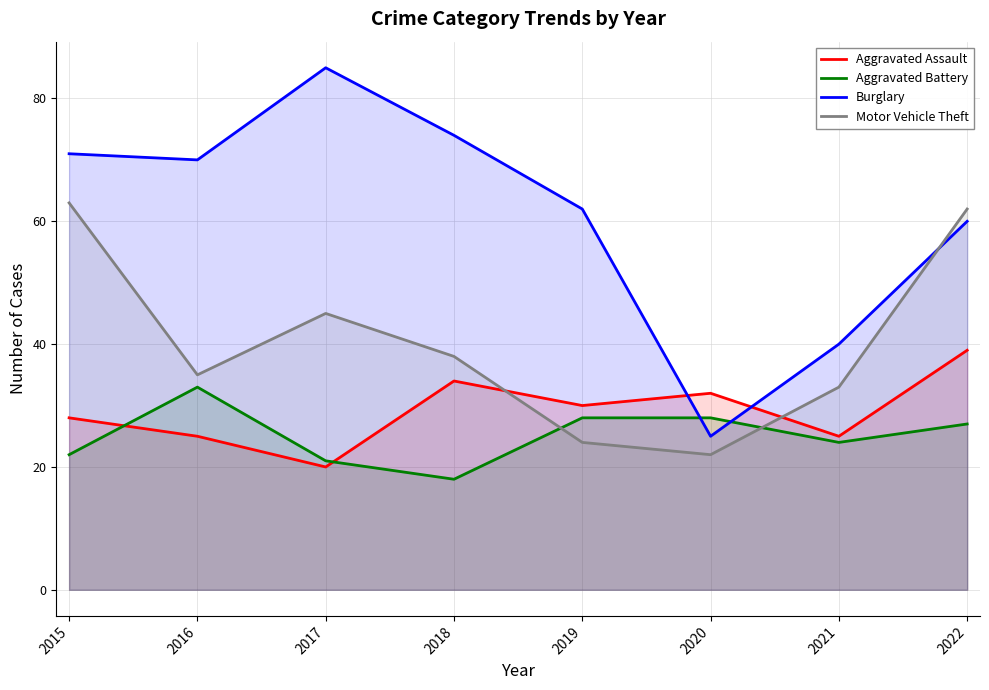

True or false: Aggravated Battery and Motor Vehicle Theft cross at least once.

True